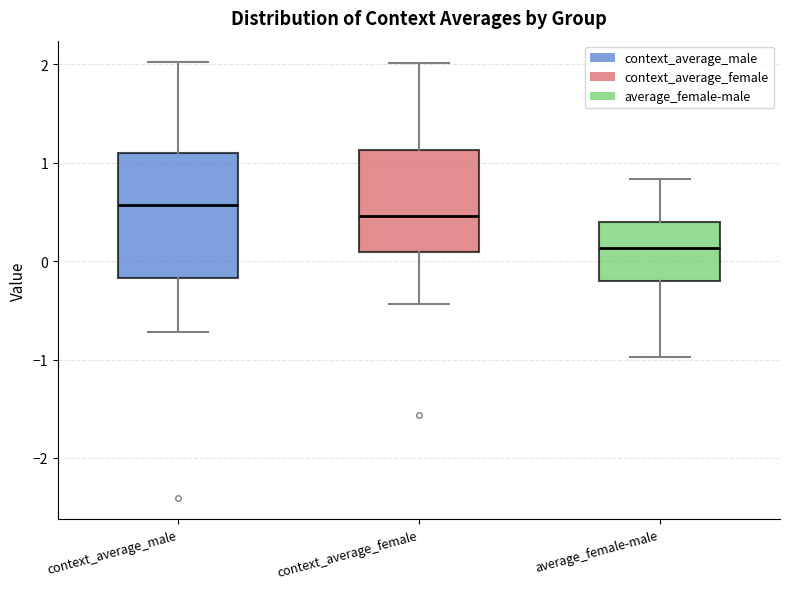

Reading left to right, transcribe this box plot: for each box, give where its median line is, the range the box spans, and where its two whiskers end, as read against the y-axis. The values are not printed on the chart, so give them approximately, as read against the axis.

context_average_male: median 0.6, box -0.2 to 1.1, whiskers -0.7 to 2.0
context_average_female: median 0.5, box 0.1 to 1.1, whiskers -0.4 to 2.0
average_female-male: median 0.1, box -0.2 to 0.4, whiskers -1.0 to 0.8